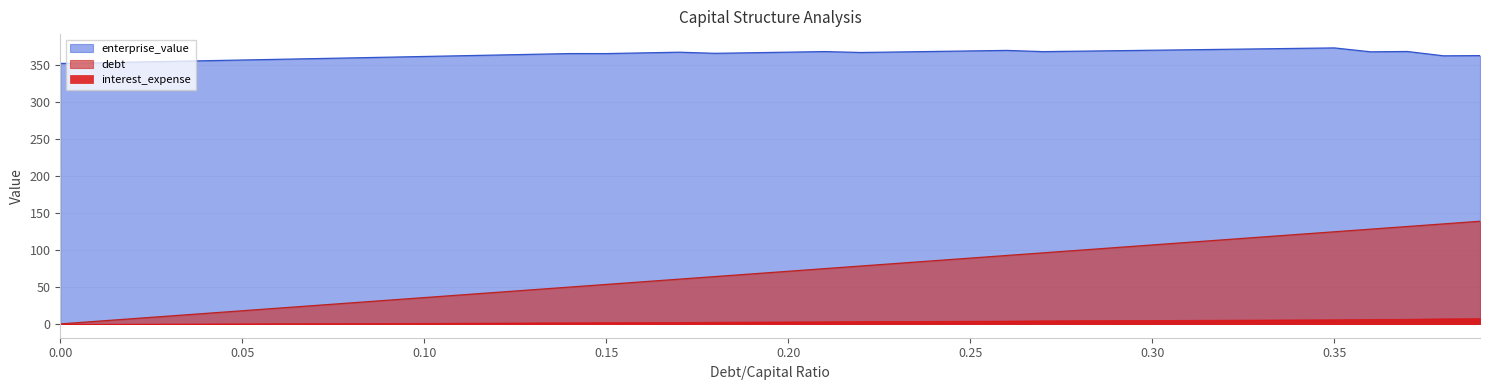

Rank the series by their maximum value, from highest to lowest.

enterprise_value, debt, interest_expense